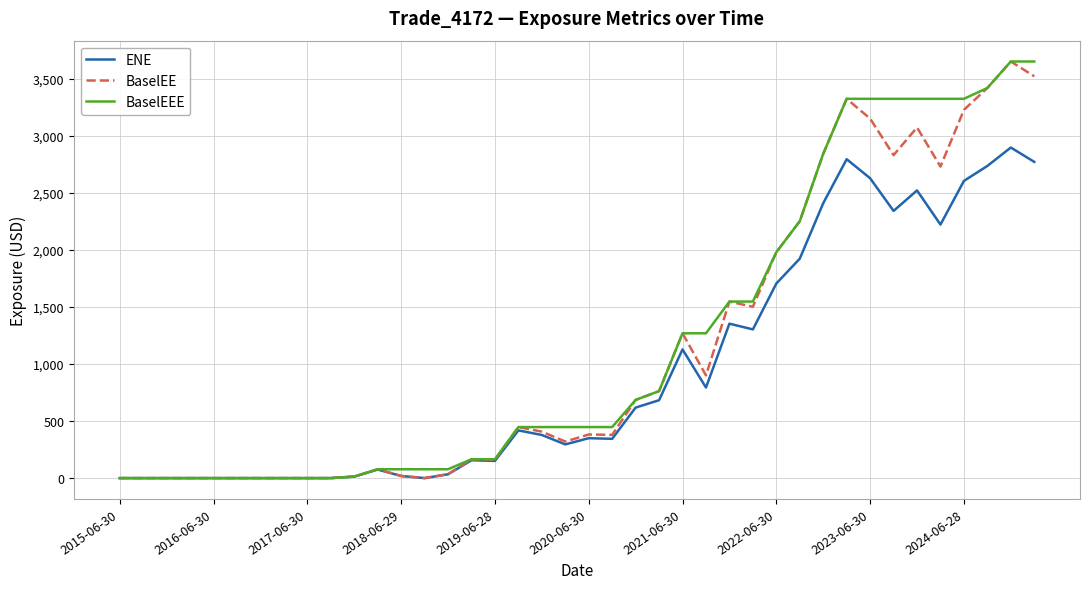

What are all the series names shown in the legend?

ENE, BaselEE, BaselEEE